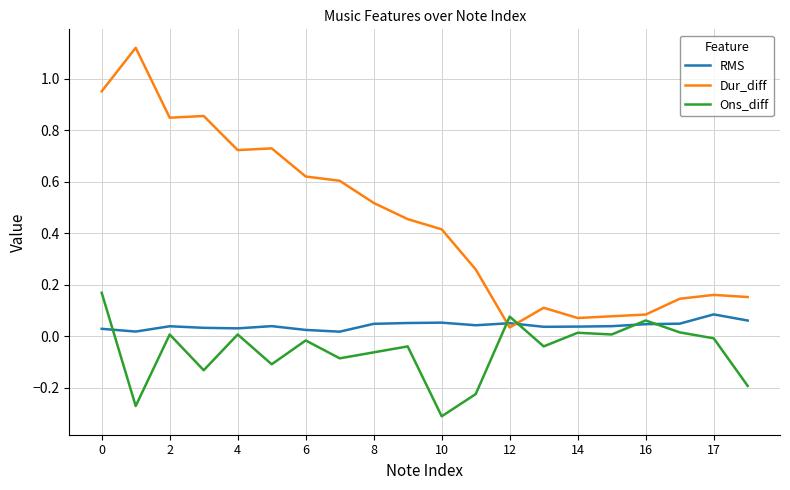

At how many categories does at least one series exceed 0?

20